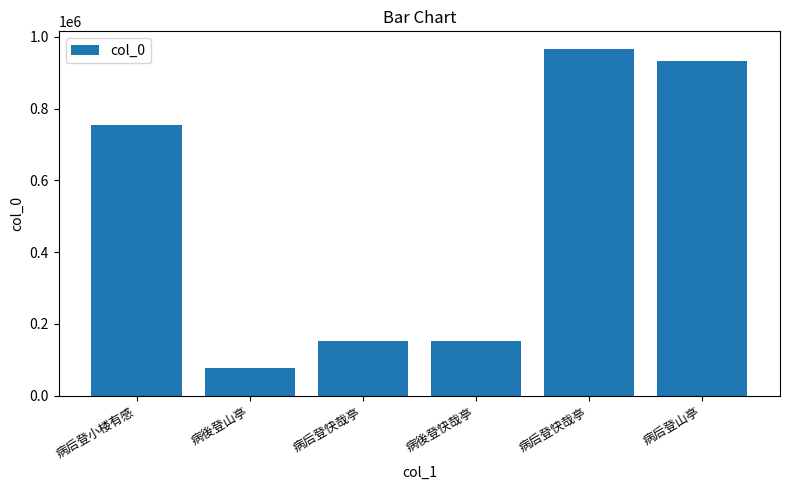

Does the chart contain any negative values?

No